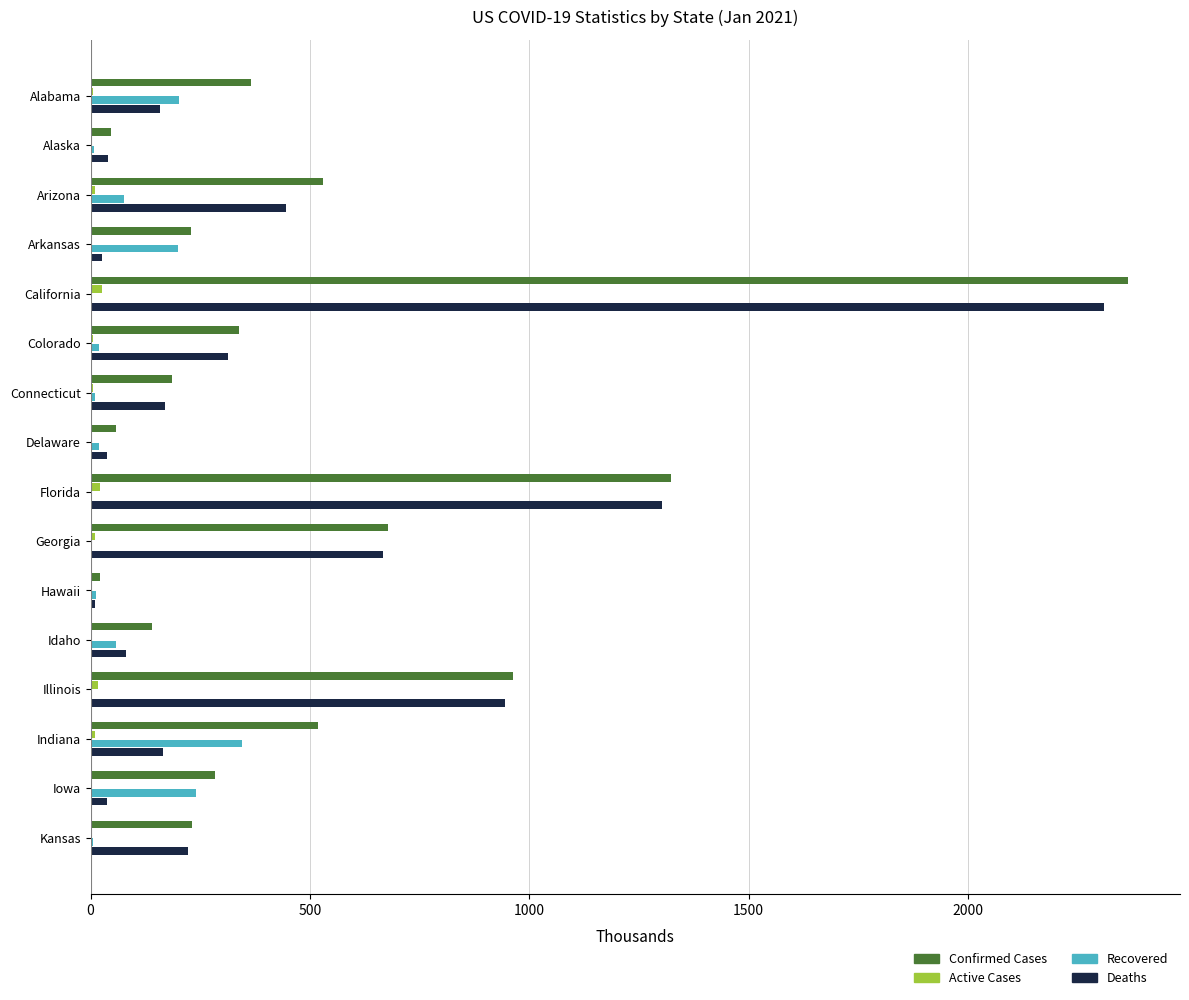

At which category is the sum across all series the highest?

California